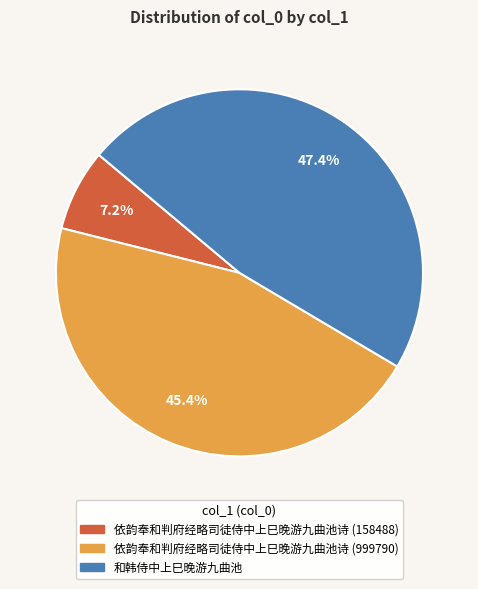

Which slice is the smallest?

依韵奉和判府经略司徒侍中上巳晚游九曲池诗 (158488)